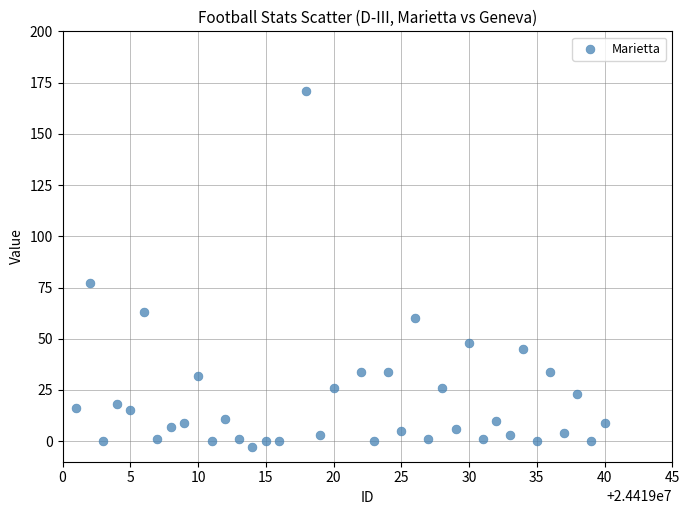

What Y value in the scatter plot is closest to 84?

77